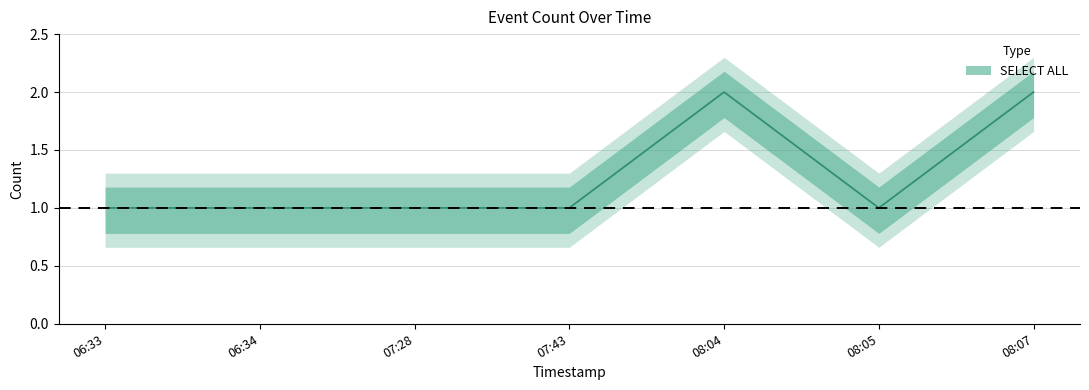

At which category does the chart reach its peak across all series?

08:04